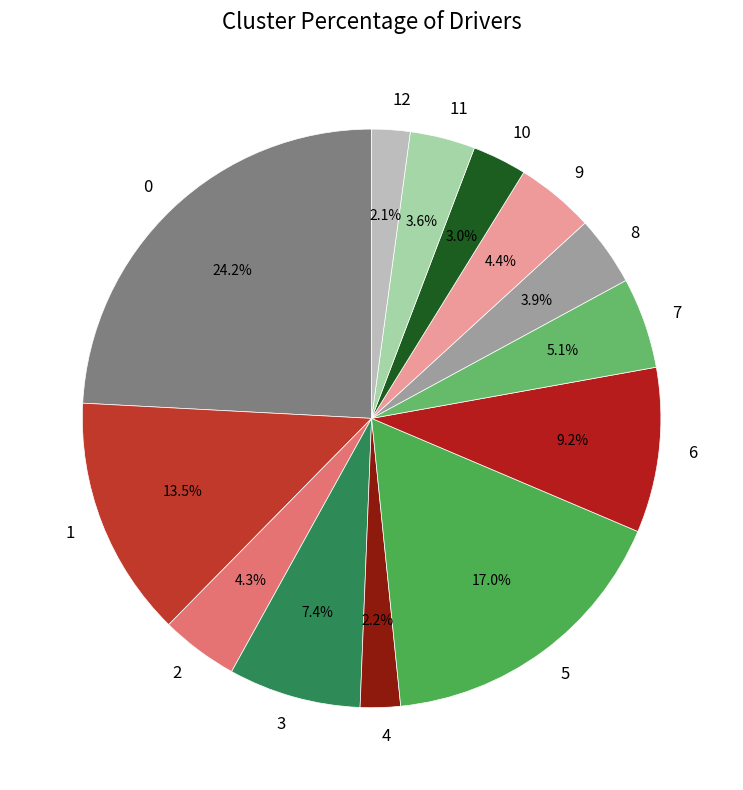

Which slice is the largest?

0